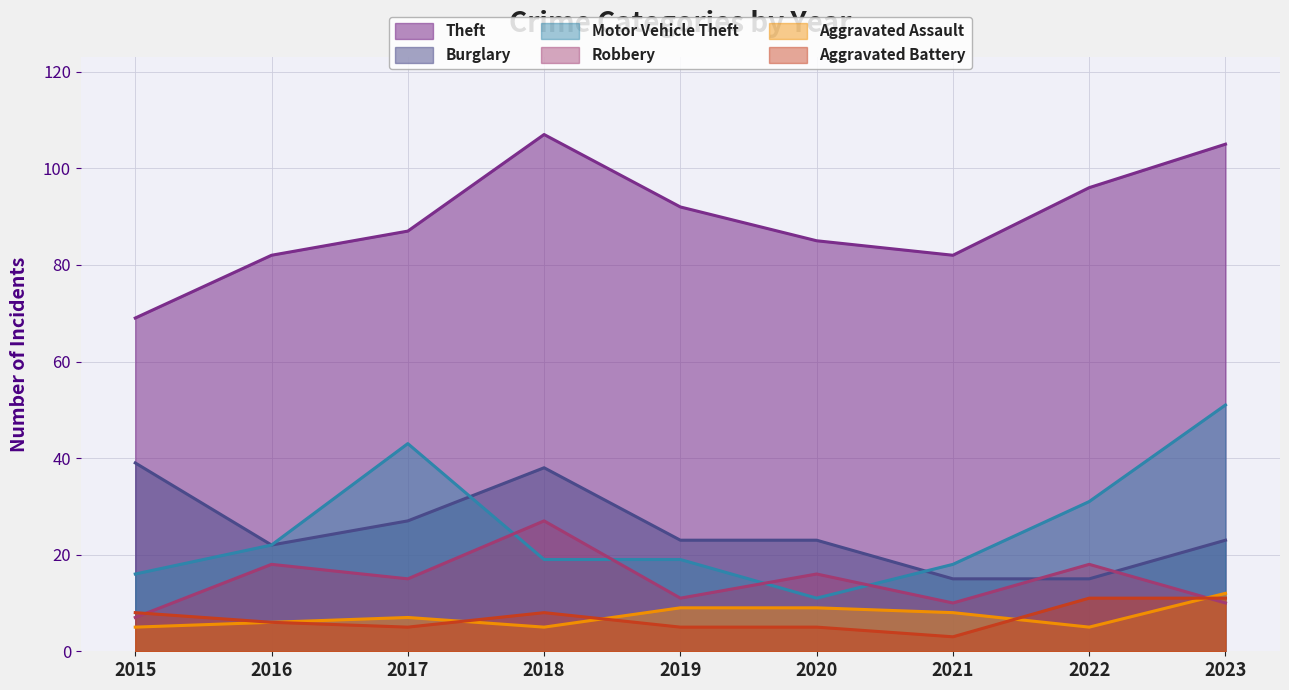

What is the lowest value of the Burglary series?

15